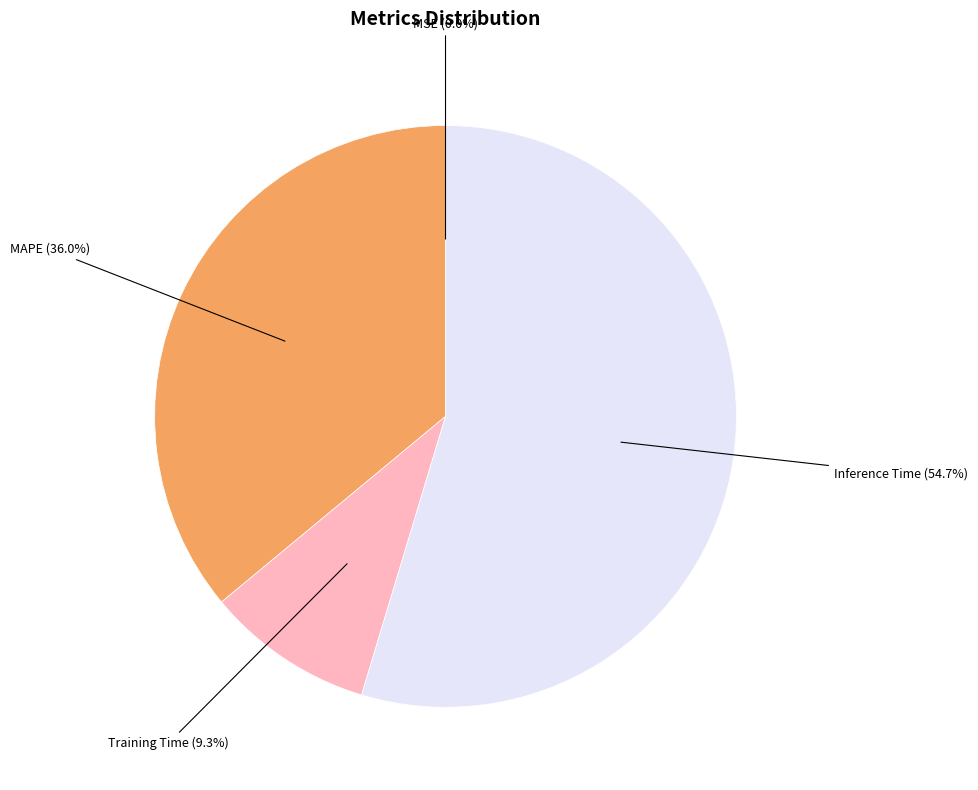

Which category has the biggest portion of the pie?

Inference Time